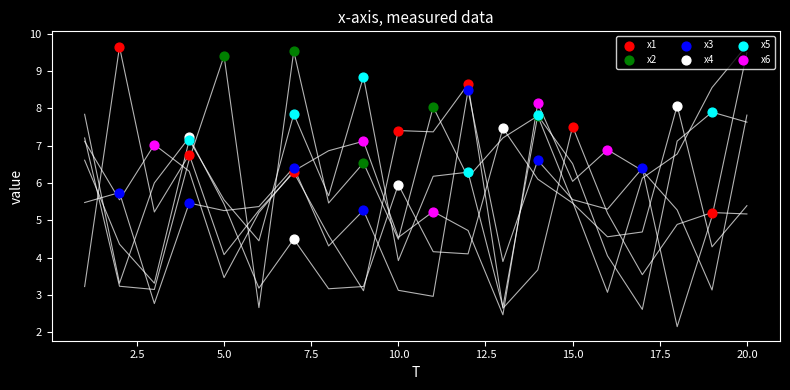

Which series reaches the minimum Y coordinate?

x4